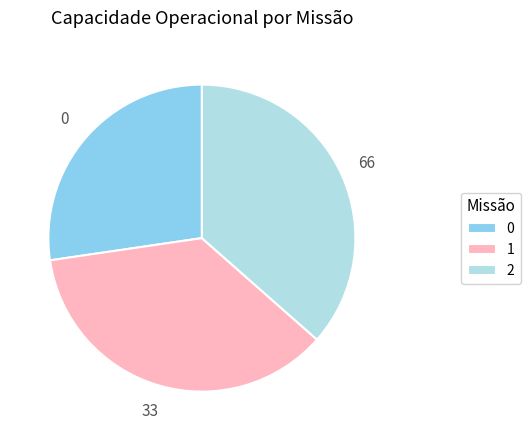

Does 0 account for over 50% of the chart?

No